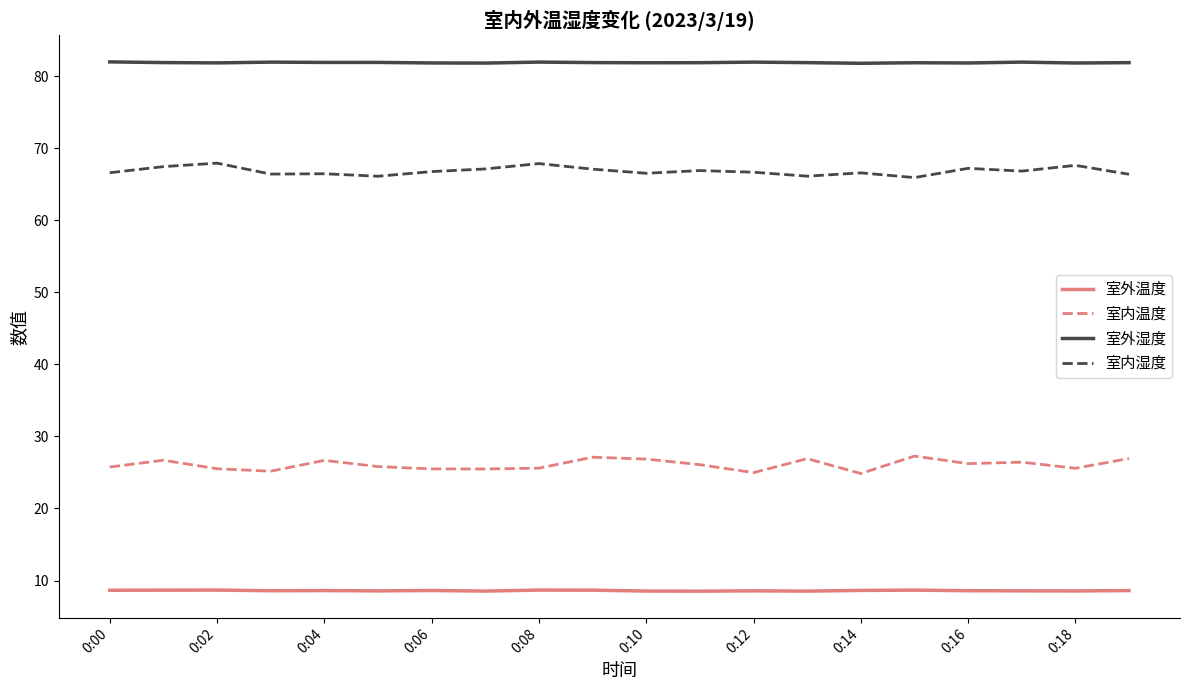

What is the minimum value for 室外湿度?

81.8